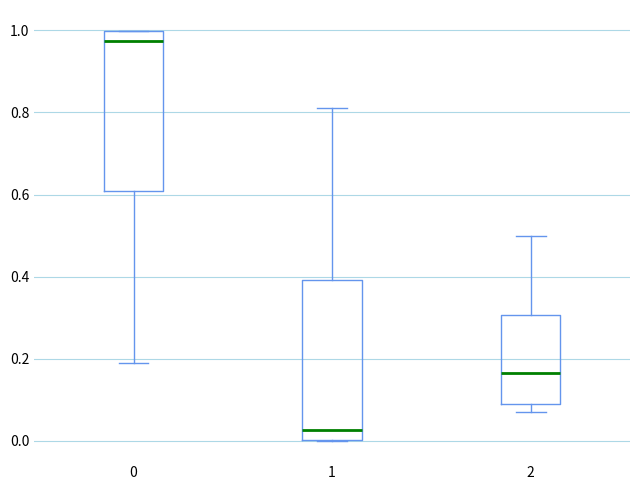

Reading left to right, read every box against the y-axis: the position of its median line, the range the box covers, and the ends of its whiskers. The values are not printed on the chart, so give them approximately, as read against the axis.

0: median 0.98, box 0.60 to 1.00, whiskers 0.18 to 1.00
1: median 0.02, box 0.00 to 0.40, whiskers 0.00 to 0.82
2: median 0.16, box 0.08 to 0.30, whiskers 0.06 to 0.50